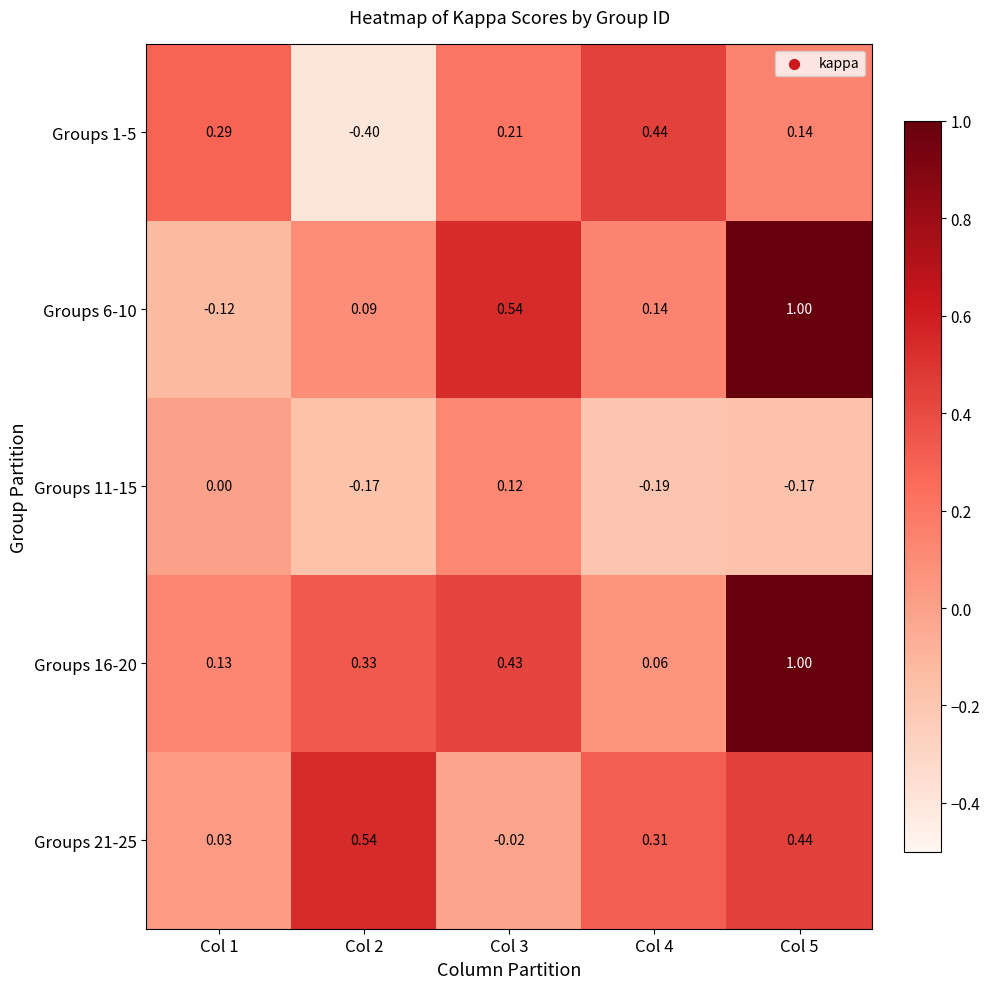

Is the value of Groups 1-5 at Col 4 greater than the value of Groups 11-15 at Col 1?

Yes